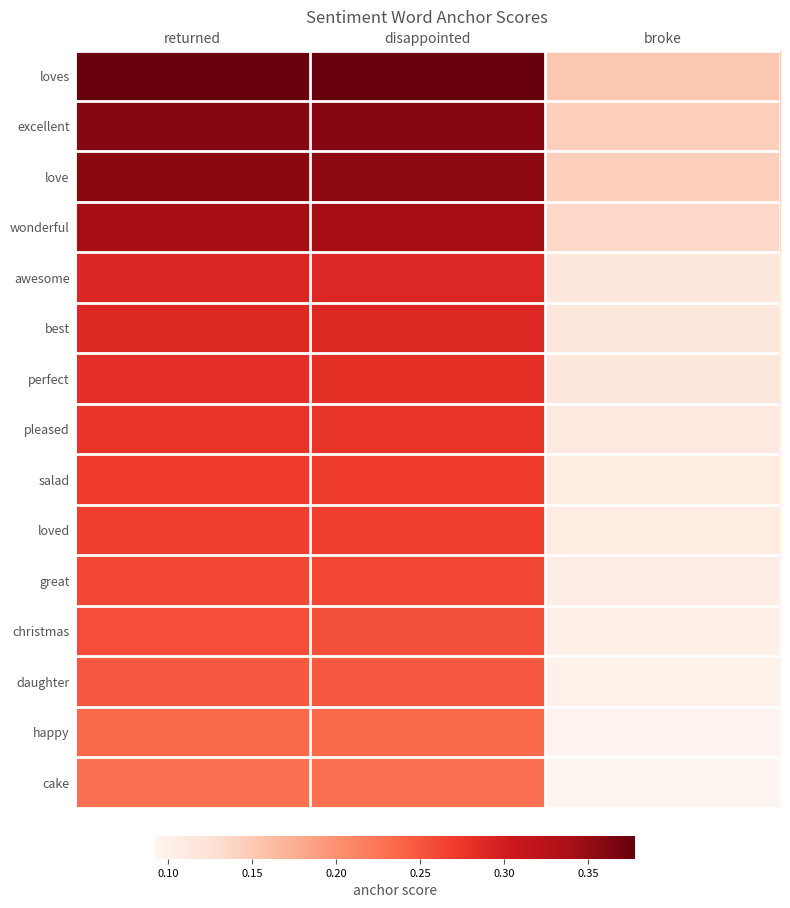

How many data points does each series have?

3